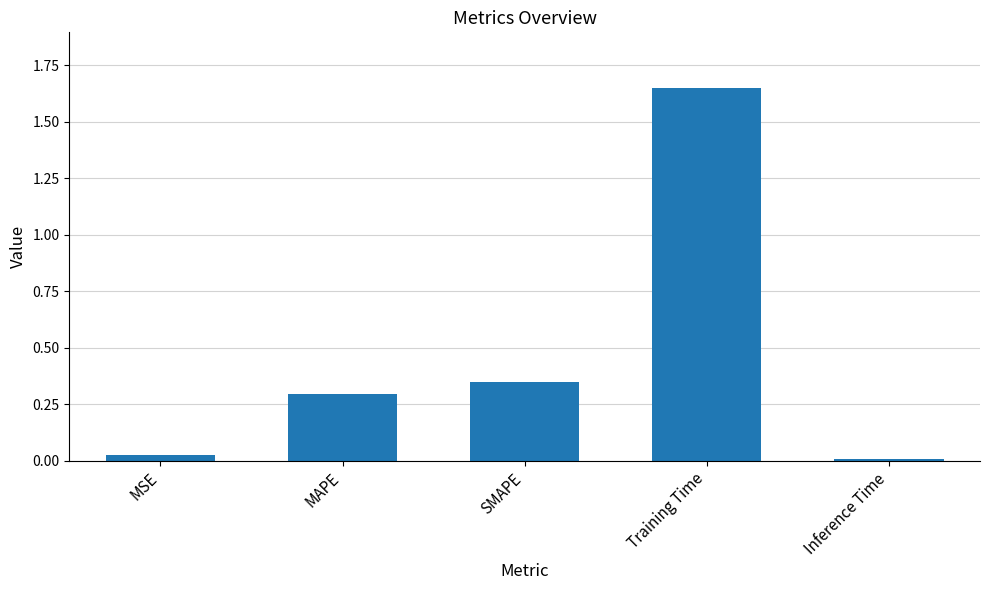

How many distinct data groups are displayed?

1